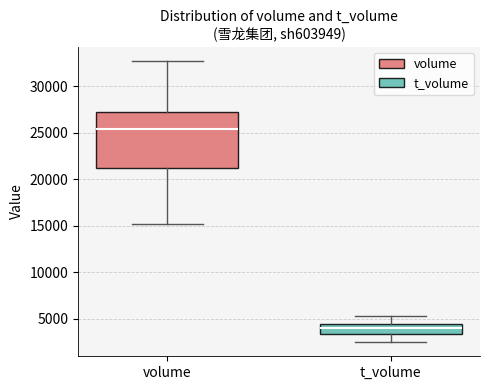

Reading left to right, read every box against the y-axis: the position of its median line, the range the box covers, and the ends of its whiskers. The values are not printed on the chart, so give them approximately, as read against the axis.

volume: median 25500, box 21000 to 27000, whiskers 15000 to 32500
t_volume: median 4000, box 3500 to 4500, whiskers 2500 to 5500